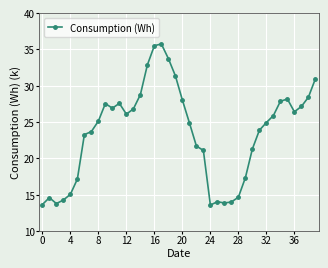

What is the minimum value shown in the chart?

13.6